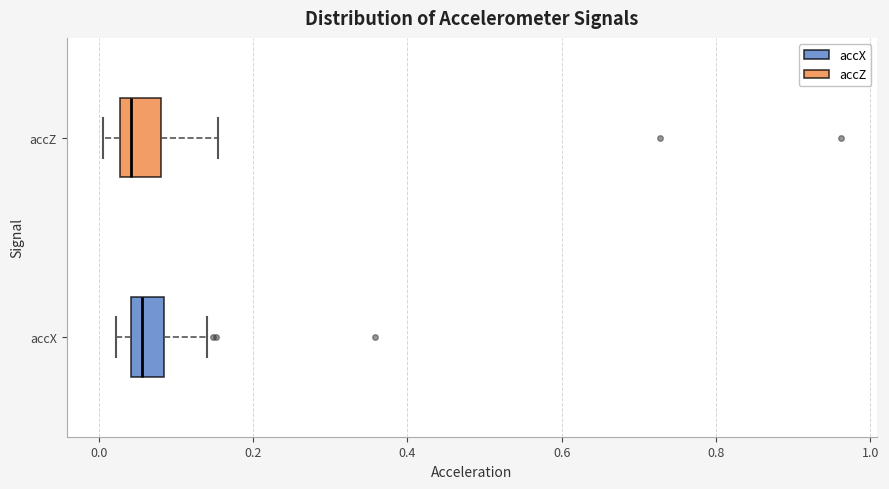

Where does the right whisker of the box for accX end on the x-axis? The values are not printed on the chart, so give them approximately, as read against the axis.

0.14